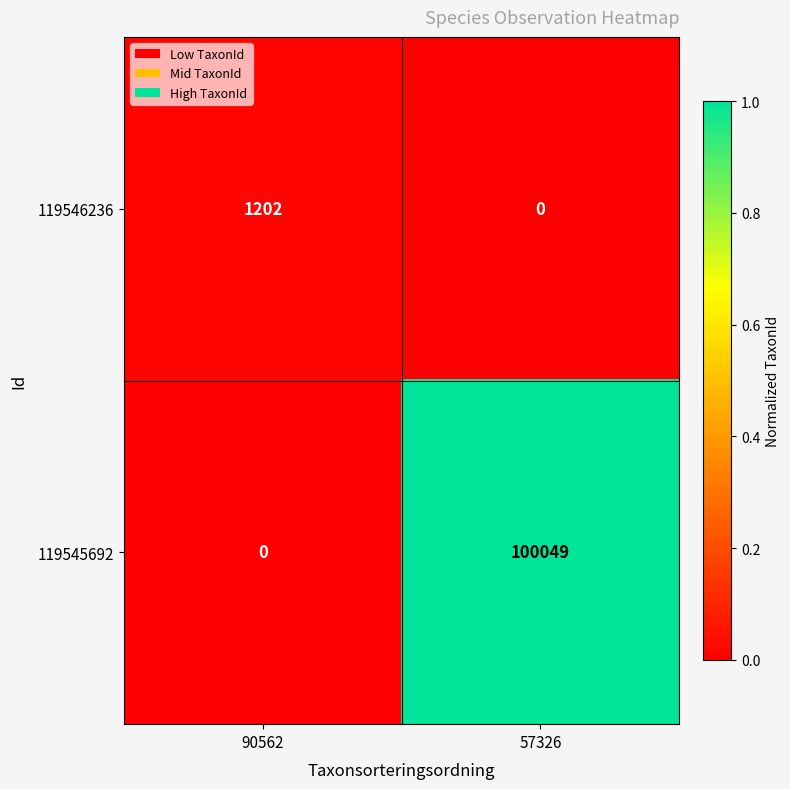

What is the difference between the maximum and minimum values in the 119545692 series?

100049